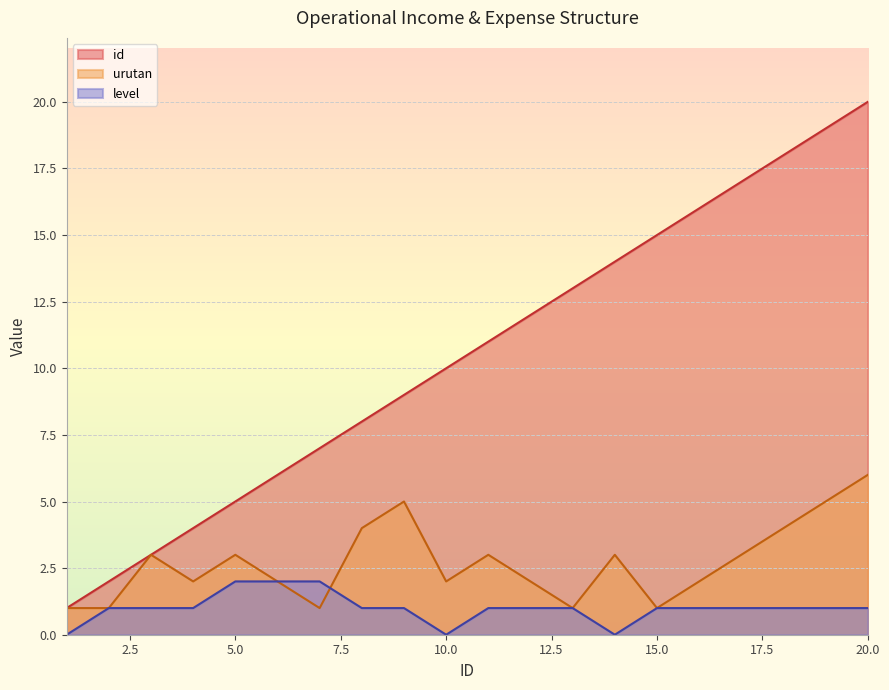

Reading left to right, what are all the values shown in this chart?

id: 1	2	3	4	5	6	7	8	9	10	11	12	13	14	15	16	17	18	19	20
urutan: 1	1	3	2	3	2	1	4	5	2	3	2	1	3	1	2	3	4	5	6
level: 0	1	1	1	2	2	2	1	1	0	1	1	1	0	1	1	1	1	1	1